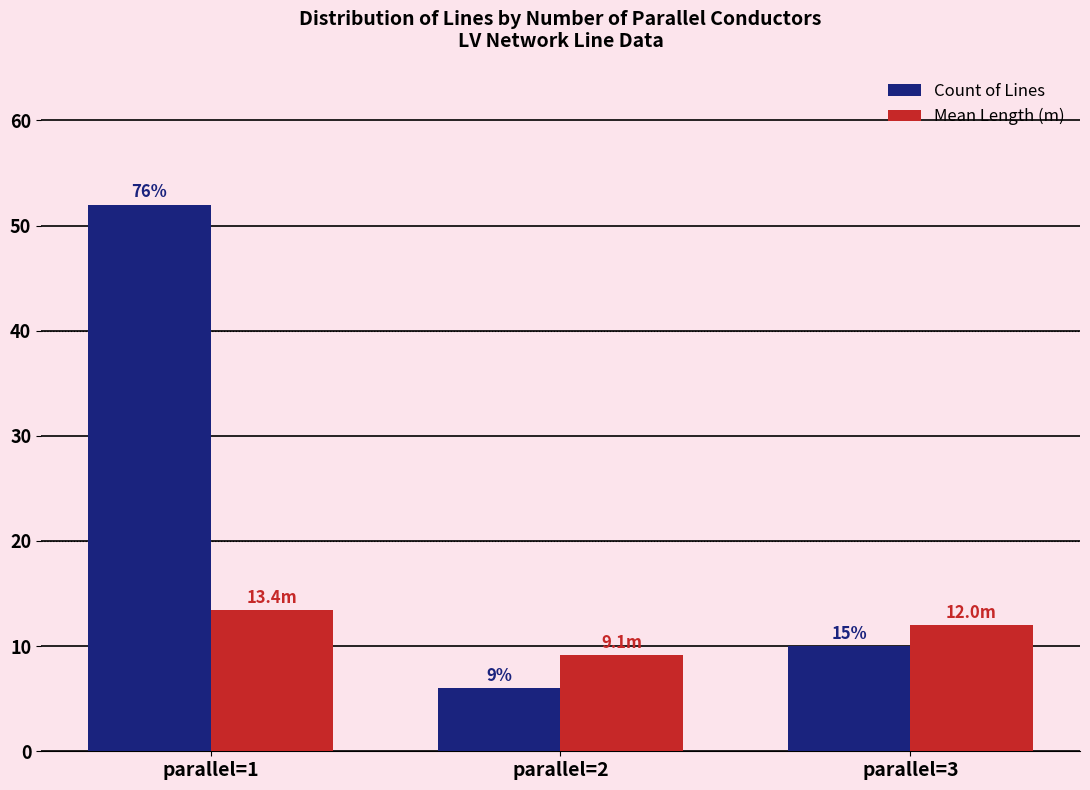

Reading right to left, what are all the values shown in this chart?

Count of Lines: parallel=3=10.0	parallel=2=6.0	parallel=1=52.0
Mean Length (m): parallel=3=12.0	parallel=2=9.1	parallel=1=13.4